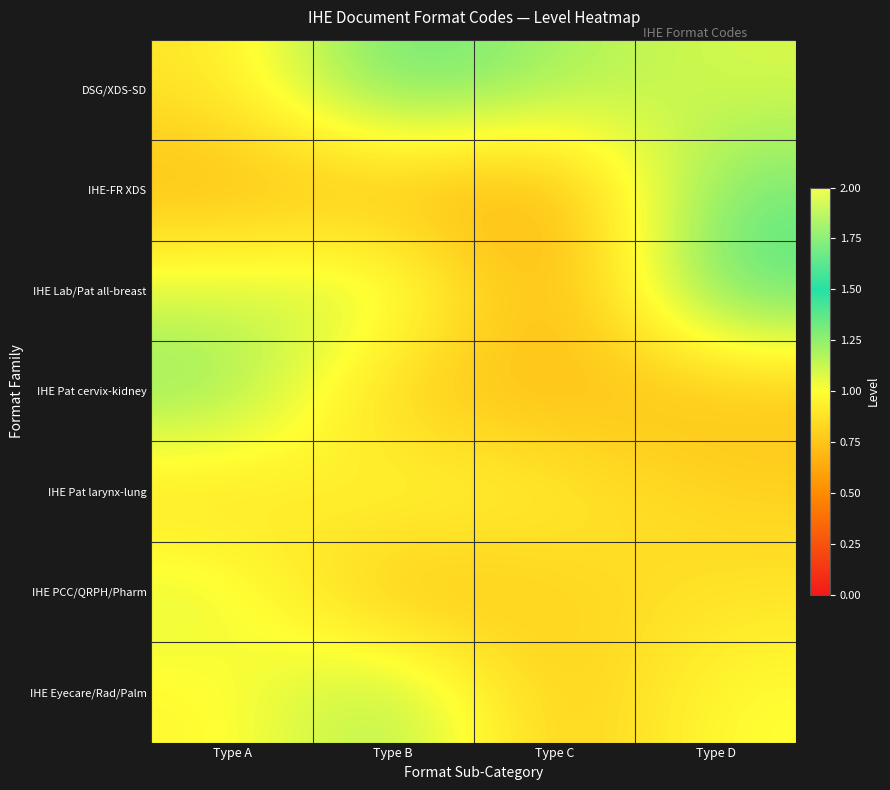

What is the greatest value displayed?

1.4